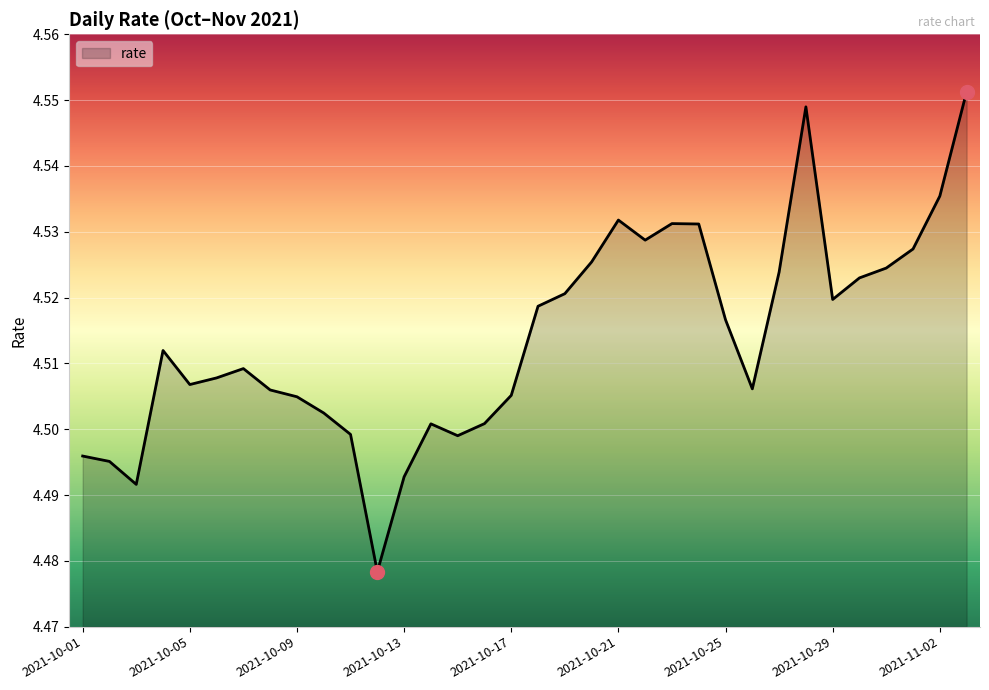

Is this an area chart (filled region under the line)?

Yes